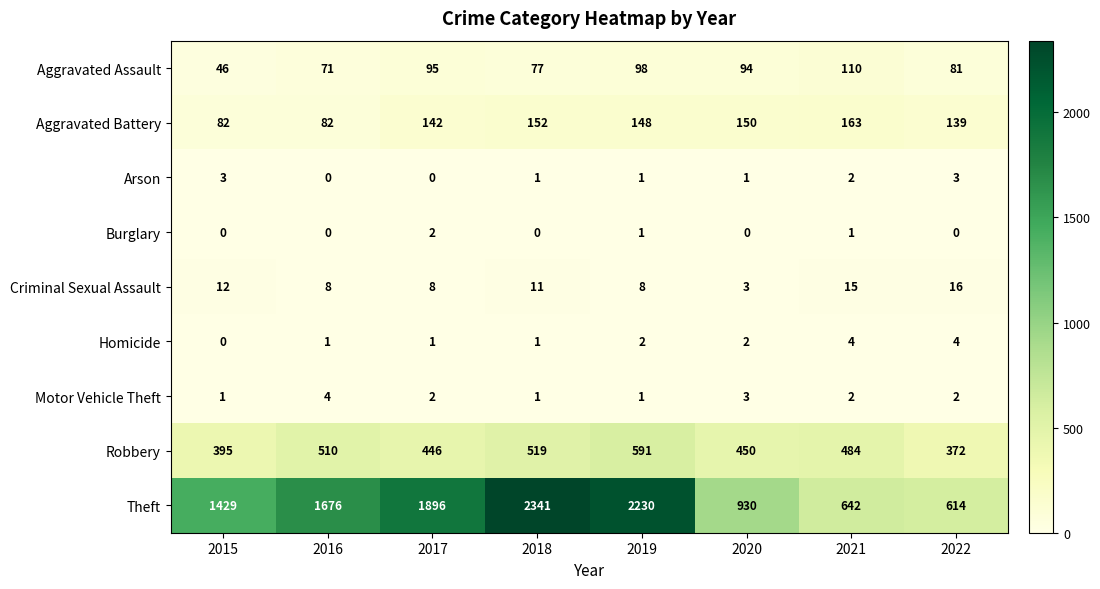

What is the sum of all Aggravated Assault values?

672